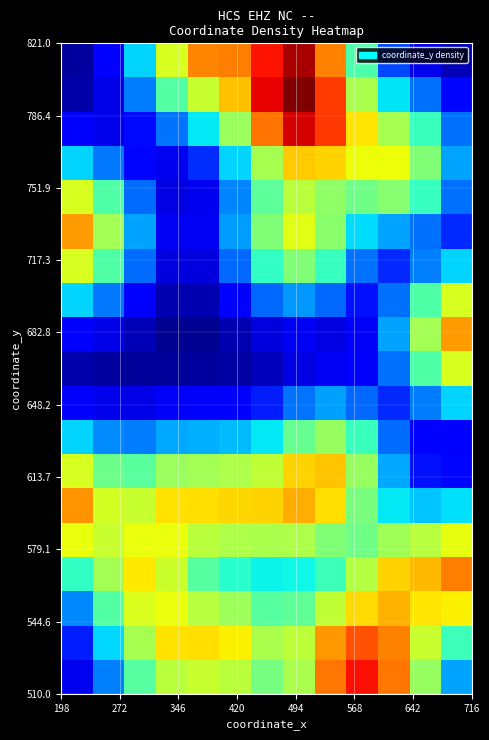

How many series are shown in this chart?

19